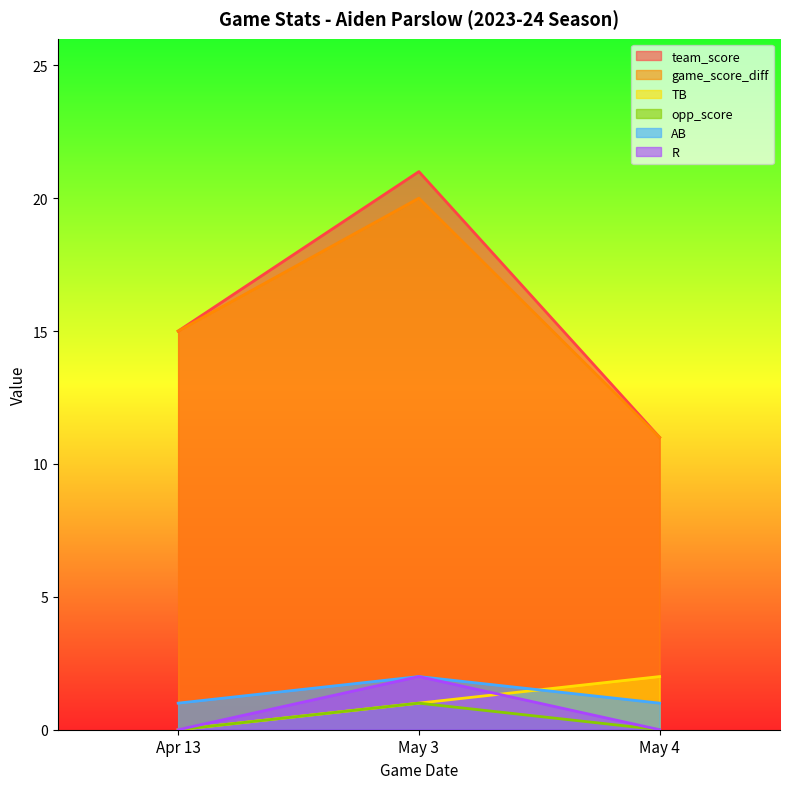

Which category has the lowest value in the R series?

Apr 13